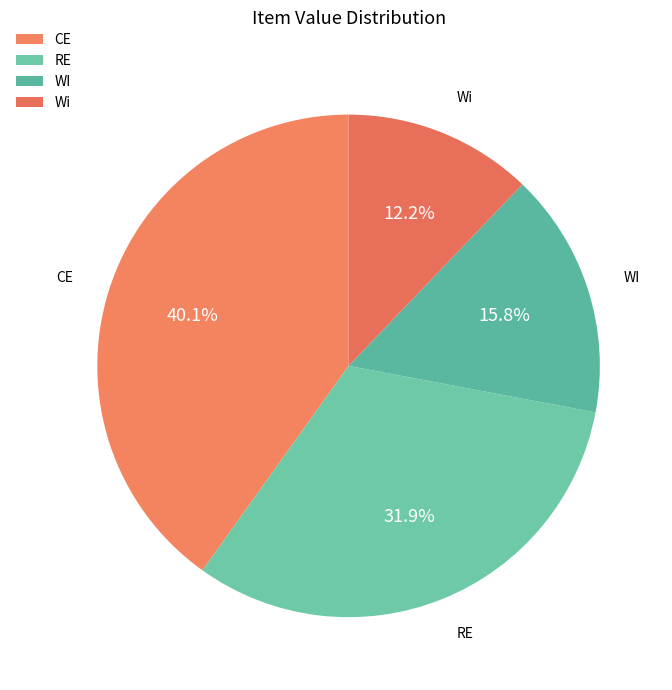

Does any single category account for the majority?

No